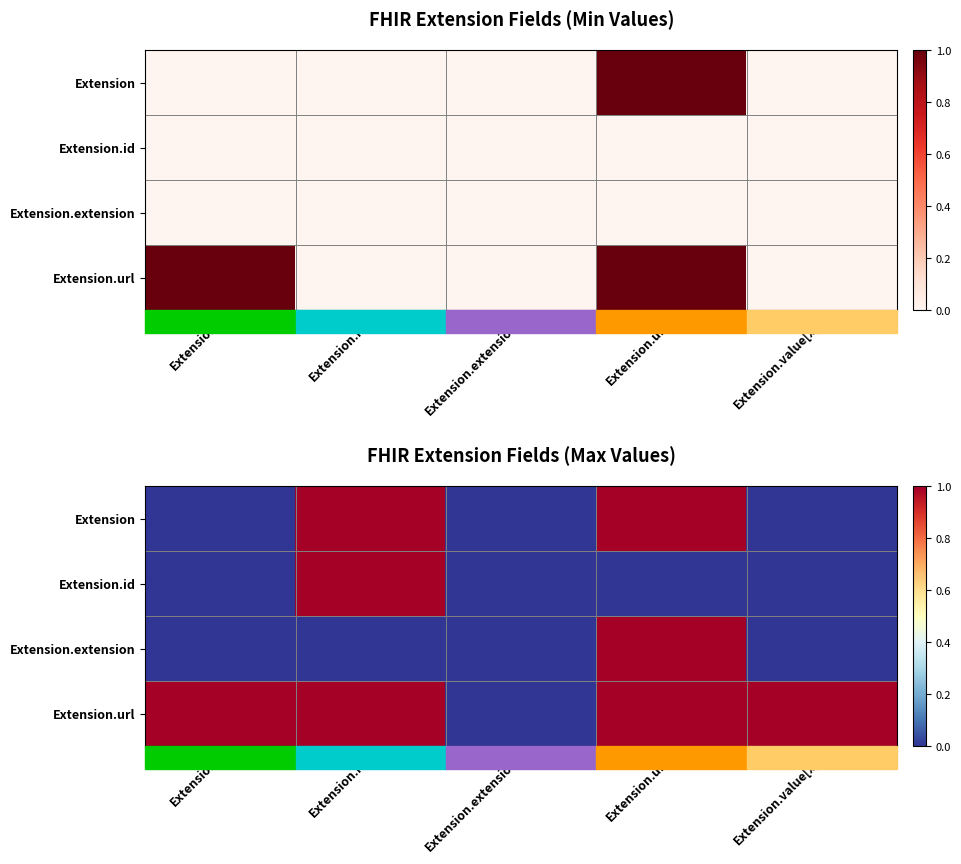

What is the maximum value shown in the chart?

1